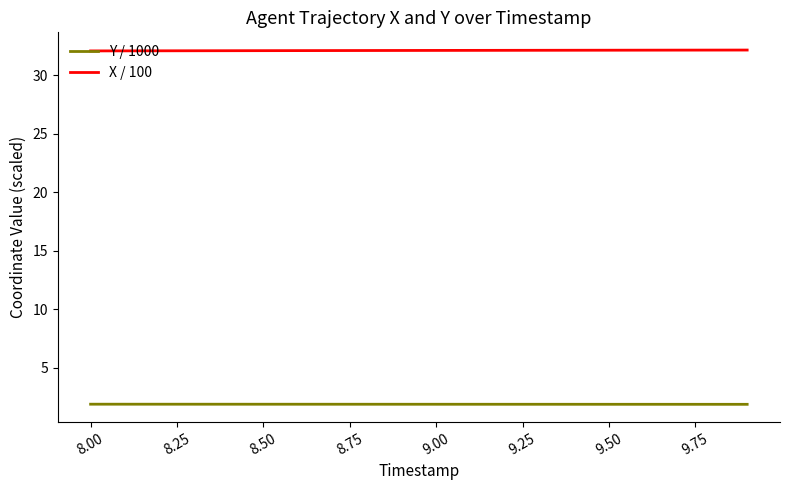

What are all the series names shown in the legend?

Y / 1000, X / 100